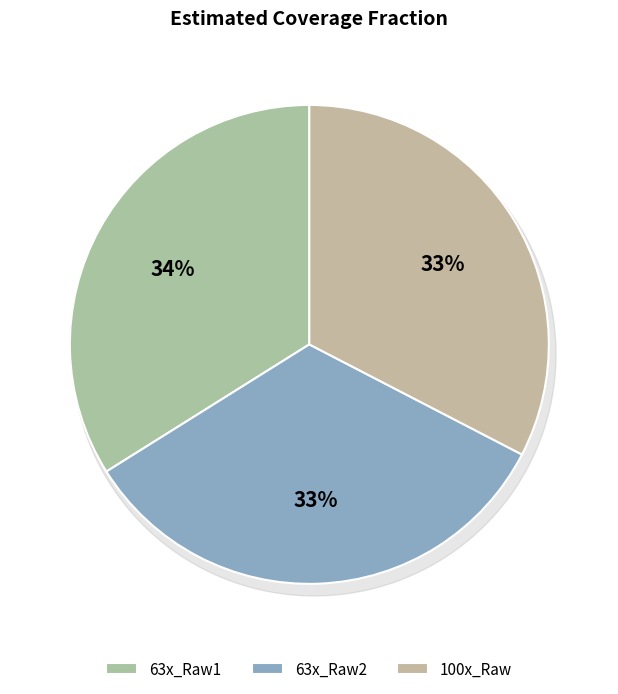

What is the largest slice in the pie chart?

63x_Raw1